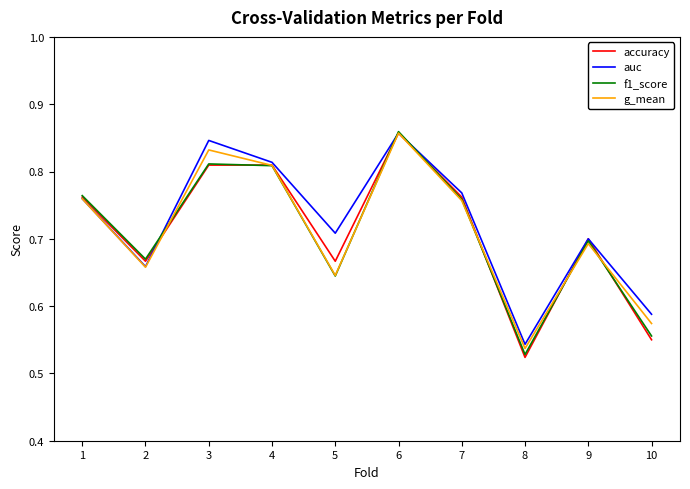

What are all the series names shown in the legend?

accuracy, auc, f1_score, g_mean